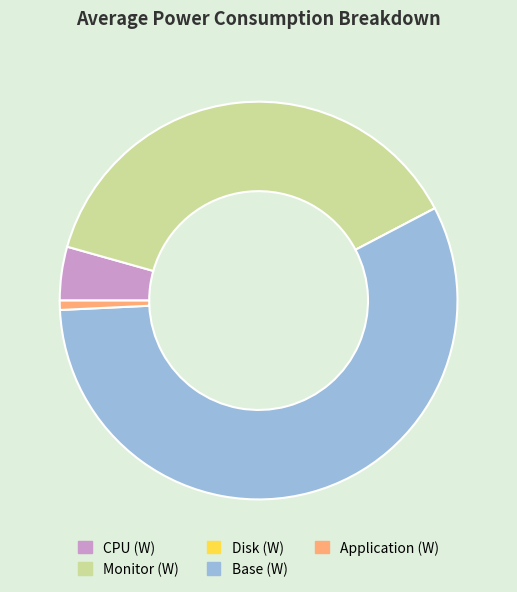

True or false: Application (W) accounts for 11% of the total.

False